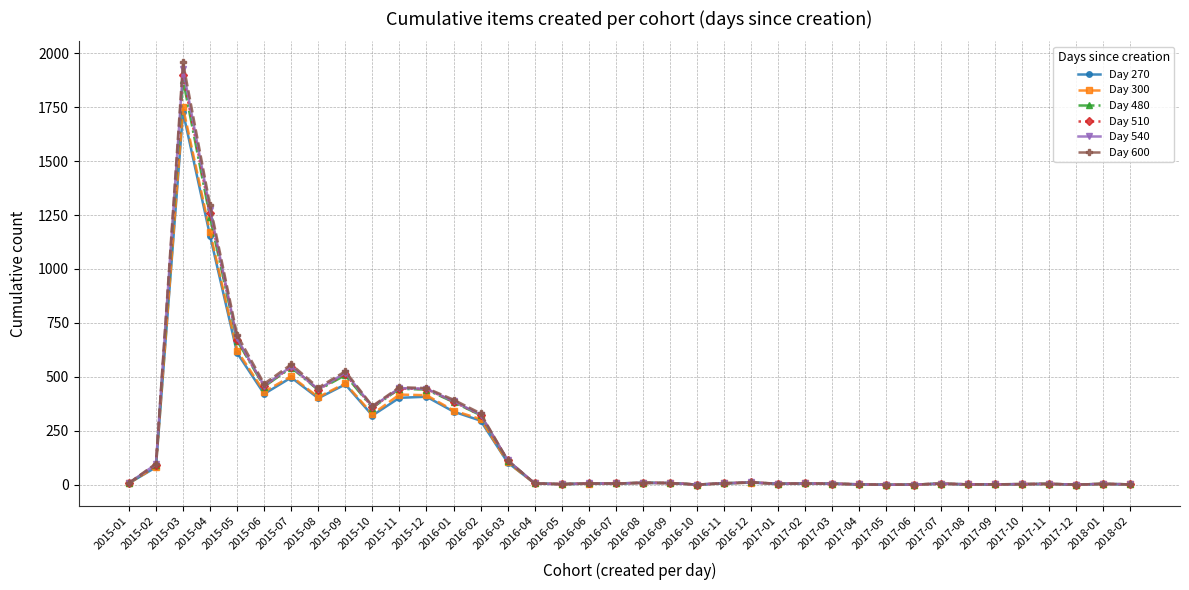

True or false: Day 600 has more than 0 interior local peaks.

True